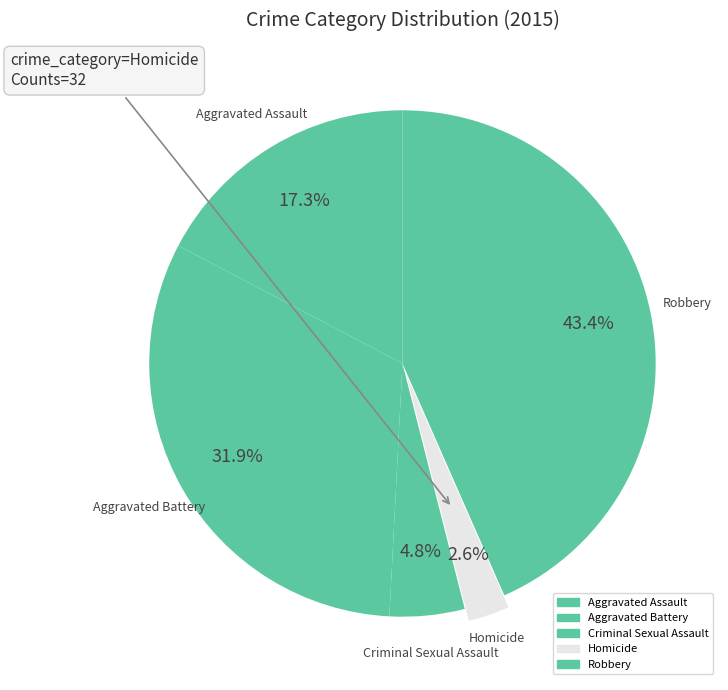

How many slices are in this pie chart?

5